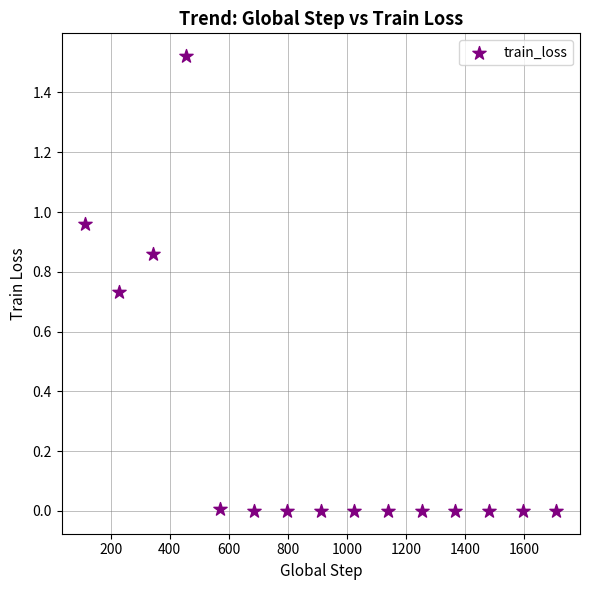

What is the range of X values (max minus min)?

1596.0